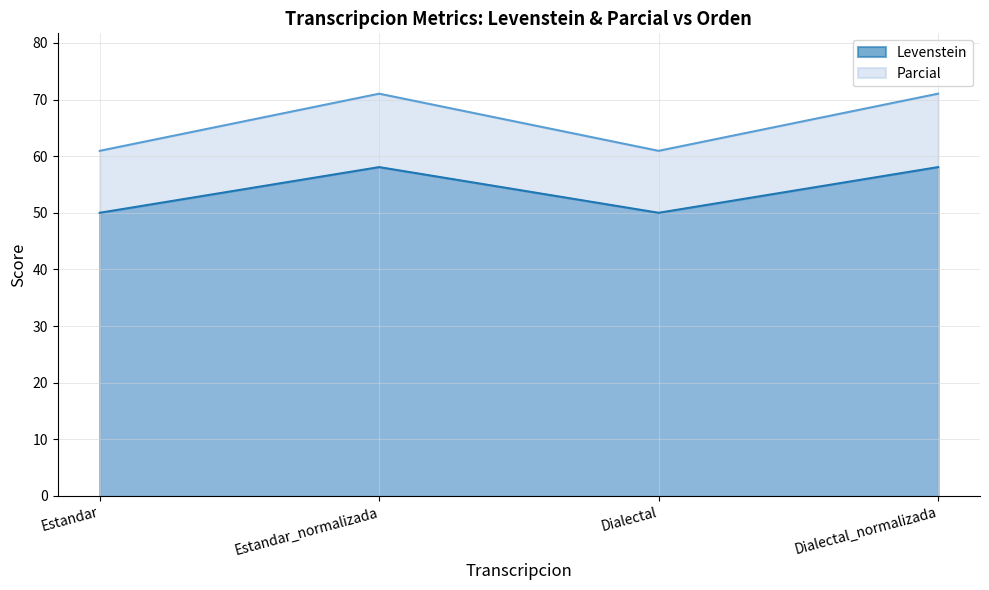

Where is the first local minimum for Levenstein?

Dialectal